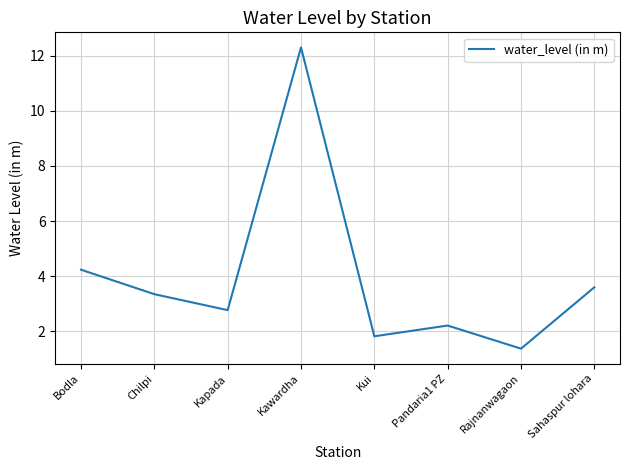

How many lines are shown in the chart?

1